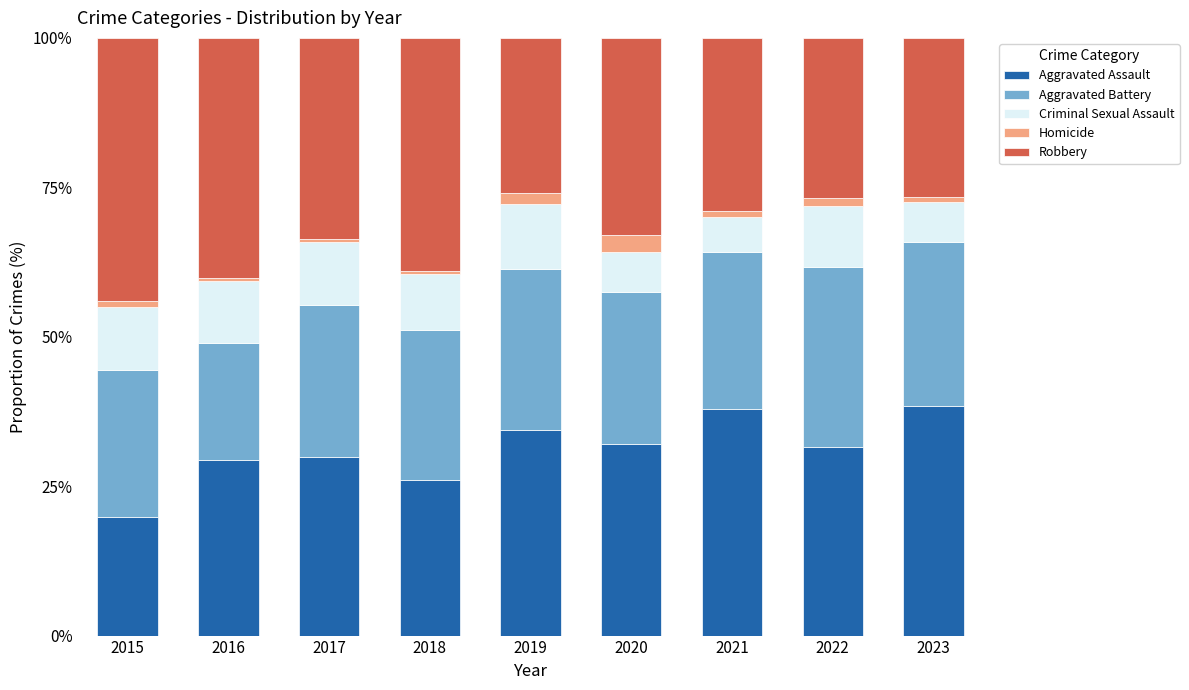

At which label does Aggravated Assault reach its minimum?

2015